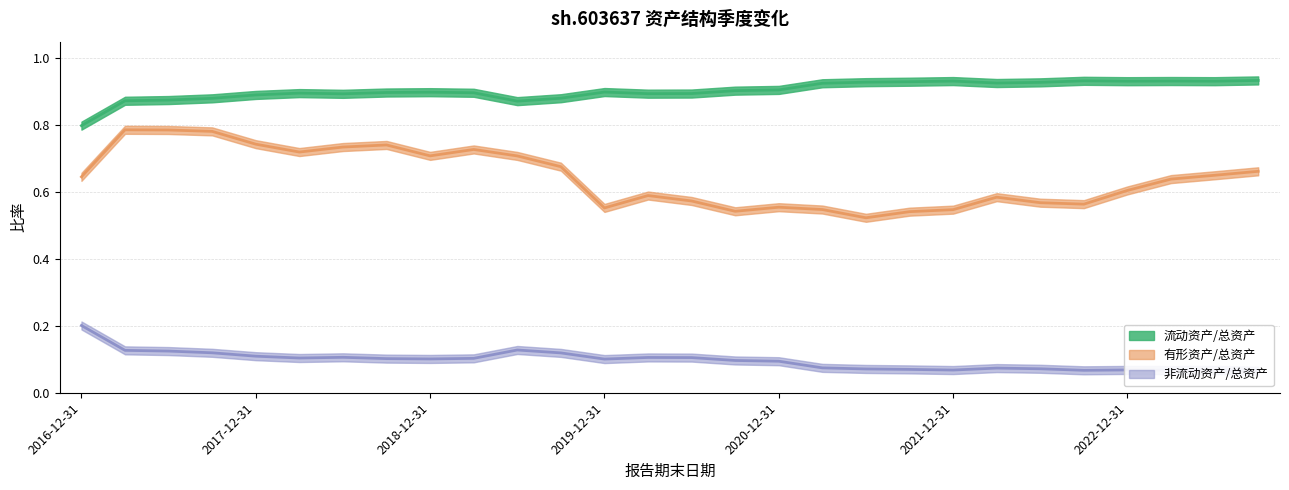

The 流动资产/总资产 series shows 1.3 at 2017-09-30. True or false?

False